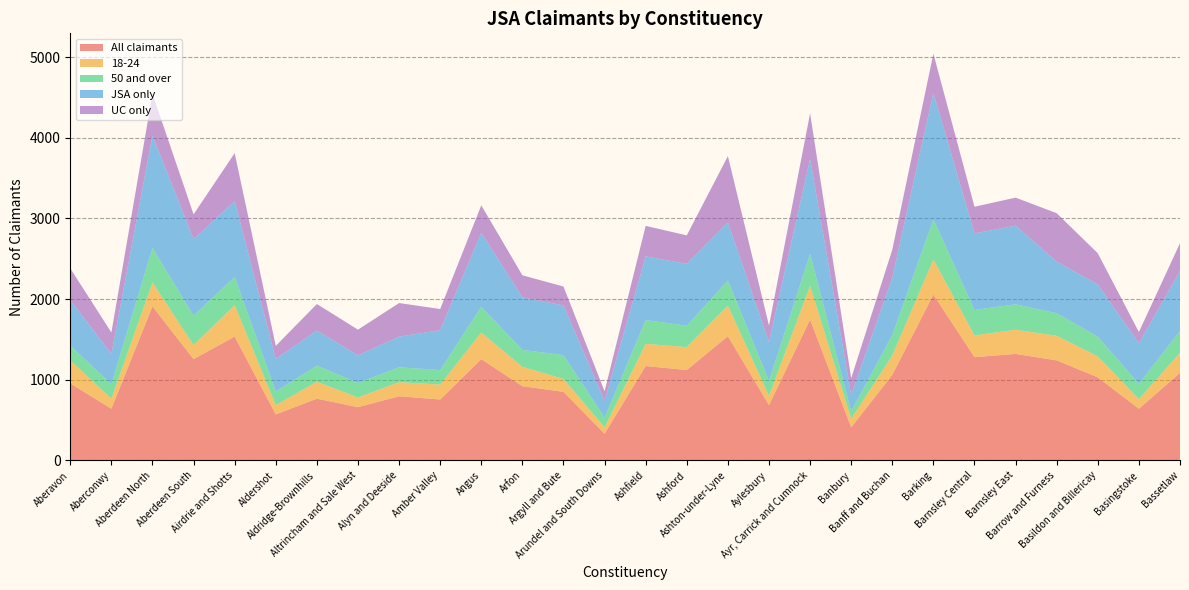

Reading left to right, extract all data points from this chart.

All claimants: Aberavon=955	Aberconwy=640	Aberdeen North=1910	Aberdeen South=1255	Airdrie and Shotts=1535	Aldershot=570	Aldridge-Brownhills=765	Altrincham and Sale West=660	Alyn and Deeside=795	Amber Valley=755	Angus=1255	Arfon=920	Argyll and Bute=850	Arundel and South Downs=330	Ashfield=1170	Ashford=1120	Ashton-under-Lyne=1540	Aylesbury=685	Ayr, Carrick and Cumnock=1745	Banbury=410	Banff and Buchan=1060	Barking=2055	Barnsley Central=1280	Barnsley East=1320	Barrow and Furness=1240	Basildon and Billericay=1030	Basingstoke=640	Bassetlaw=1085
18-24: Aberavon=285	Aberconwy=125	Aberdeen North=295	Aberdeen South=175	Airdrie and Shotts=390	Aldershot=115	Aldridge-Brownhills=210	Altrincham and Sale West=120	Alyn and Deeside=175	Amber Valley=185	Angus=330	Arfon=240	Argyll and Bute=160	Arundel and South Downs=80	Ashfield=275	Ashford=285	Ashton-under-Lyne=380	Aylesbury=115	Ayr, Carrick and Cumnock=420	Banbury=105	Banff and Buchan=240	Barking=435	Barnsley Central=270	Barnsley East=300	Barrow and Furness=305	Basildon and Billericay=260	Basingstoke=120	Bassetlaw=250
50 and over: Aberavon=185	Aberconwy=180	Aberdeen North=430	Aberdeen South=365	Airdrie and Shotts=350	Aldershot=170	Aldridge-Brownhills=200	Altrincham and Sale West=180	Alyn and Deeside=185	Amber Valley=180	Angus=320	Arfon=210	Argyll and Bute=295	Arundel and South Downs=120	Ashfield=295	Ashford=265	Ashton-under-Lyne=310	Aylesbury=185	Ayr, Carrick and Cumnock=395	Banbury=95	Banff and Buchan=255	Barking=500	Barnsley Central=315	Barnsley East=315	Barrow and Furness=280	Basildon and Billericay=245	Basingstoke=190	Bassetlaw=270
JSA only: Aberavon=564	Aberconwy=374	Aberdeen North=1394	Aberdeen South=948	Airdrie and Shotts=941	Aldershot=403	Aldridge-Brownhills=435	Altrincham and Sale West=343	Alyn and Deeside=379	Amber Valley=495	Angus=918	Arfon=651	Argyll and Bute=617	Arundel and South Downs=207	Ashfield=790	Ashford=767	Ashton-under-Lyne=720	Aylesbury=483	Ayr, Carrick and Cumnock=1179	Banbury=201	Banff and Buchan=712	Barking=1568	Barnsley Central=949	Barnsley East=976	Barrow and Furness=639	Basildon and Billericay=647	Basingstoke=502	Bassetlaw=745
UC only: Aberavon=392	Aberconwy=267	Aberdeen North=516	Aberdeen South=308	Airdrie and Shotts=594	Aldershot=162	Aldridge-Brownhills=329	Altrincham and Sale West=318	Alyn and Deeside=417	Amber Valley=262	Angus=340	Arfon=274	Argyll and Bute=234	Arundel and South Downs=120	Ashfield=378	Ashford=353	Ashton-under-Lyne=823	Aylesbury=204	Ayr, Carrick and Cumnock=564	Banbury=208	Banff and Buchan=345	Barking=485	Barnsley Central=331	Barnsley East=347	Barrow and Furness=601	Basildon and Billericay=386	Basingstoke=140	Bassetlaw=343